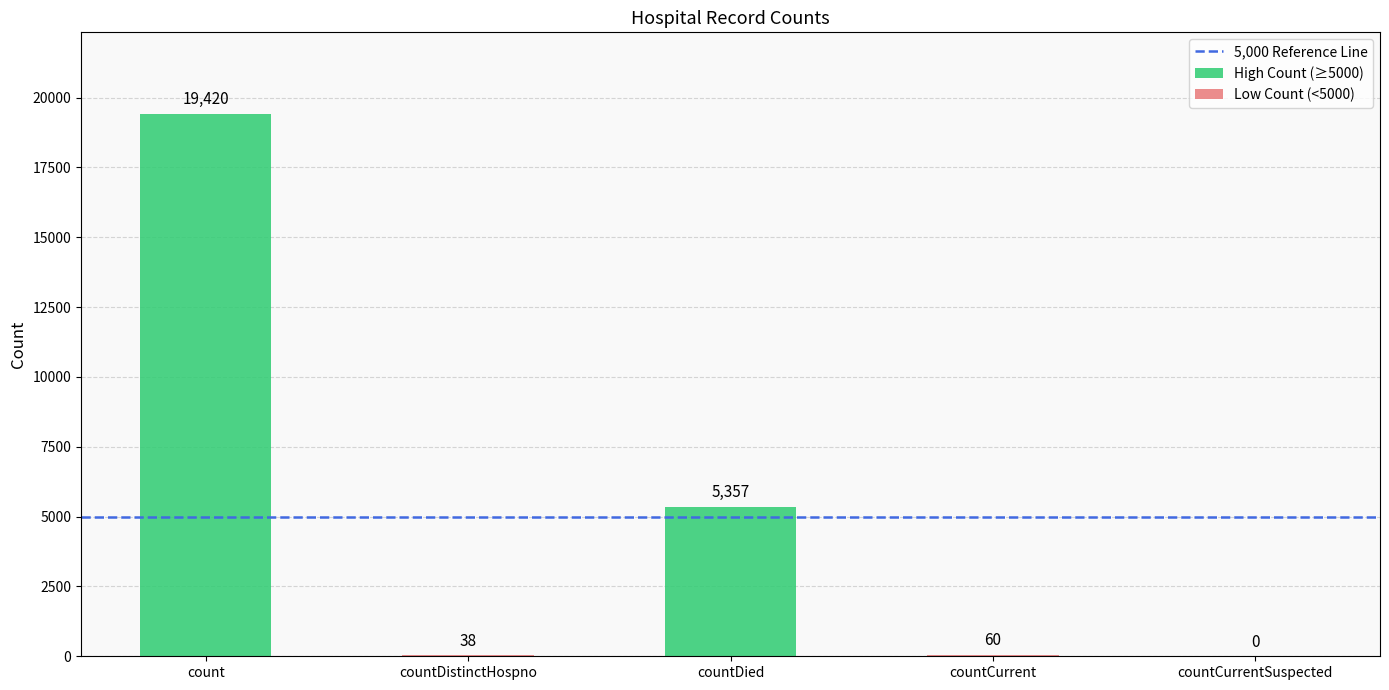

What is the greatest value displayed?

19420